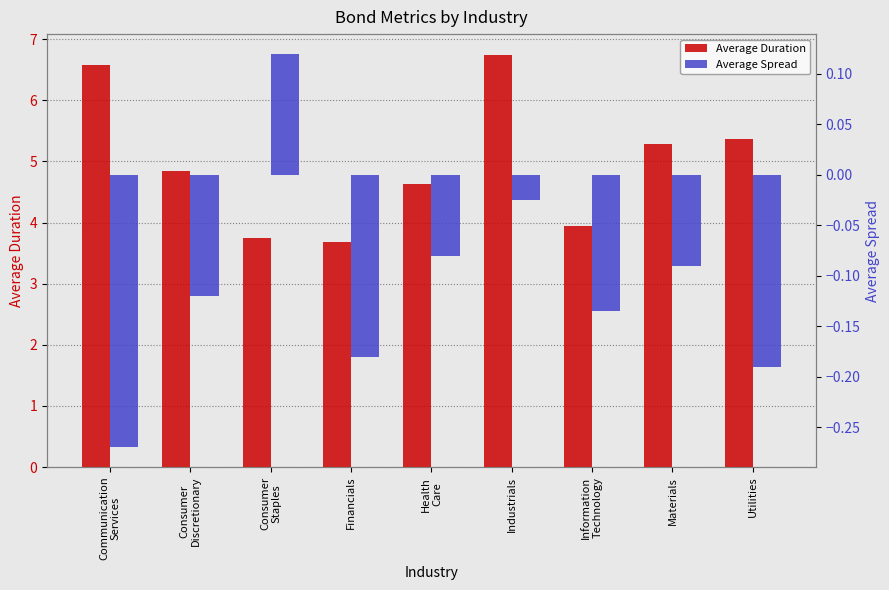

List the series in order of their peak value, highest first.

Average Duration, Average Spread